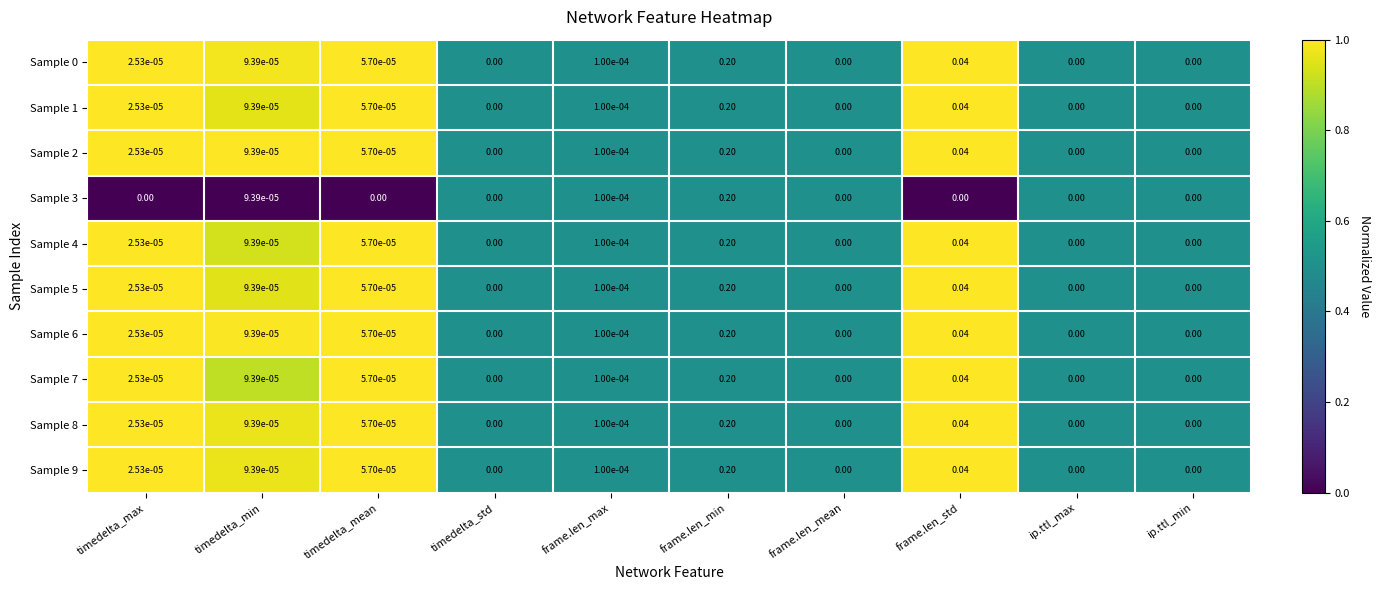

Which label corresponds to the largest value in the chart?

frame.len_min